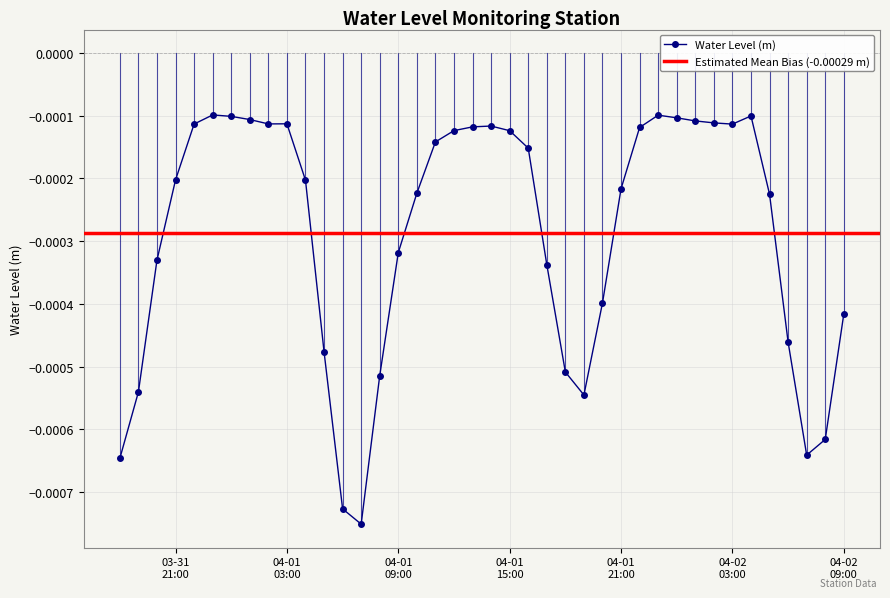

True or false: Water Level (m) has more than 2 points higher than both neighbors.

True